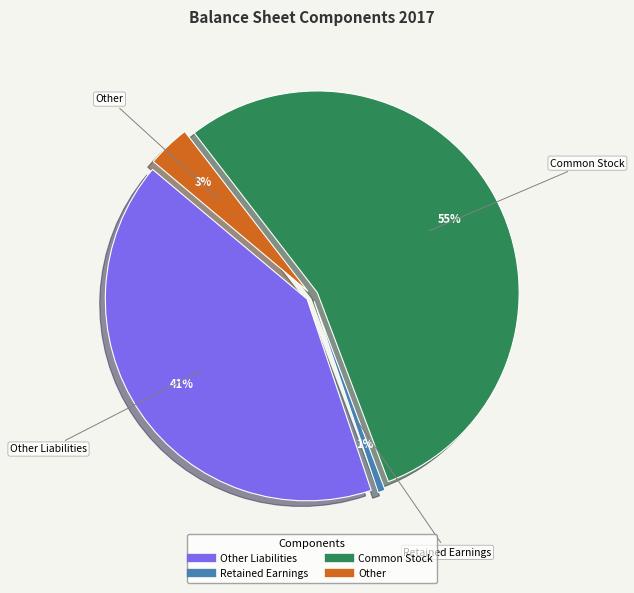

What is the total percentage of Retained Earnings and Other Liabilities?

41.8%